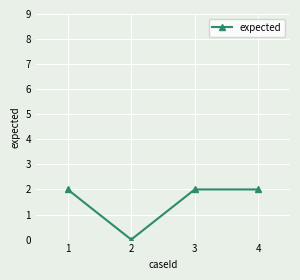

What is the sum of the values at 4 and 3?

4